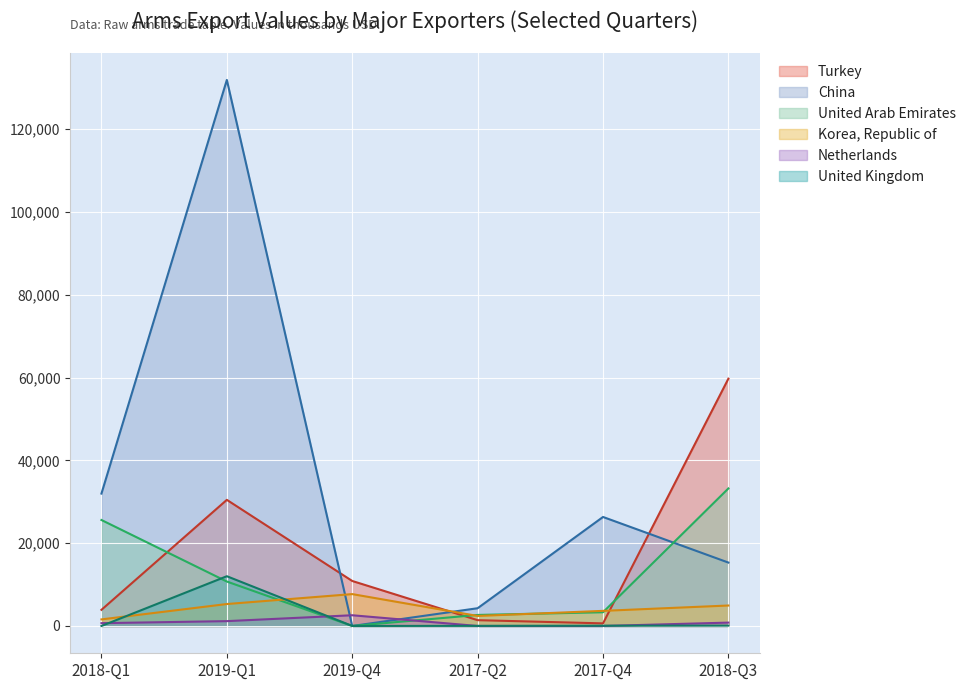

At 2019-Q1, list the series in order from largest to smallest.

China, Turkey, United Kingdom, United Arab Emirates, Korea, Republic of, Netherlands